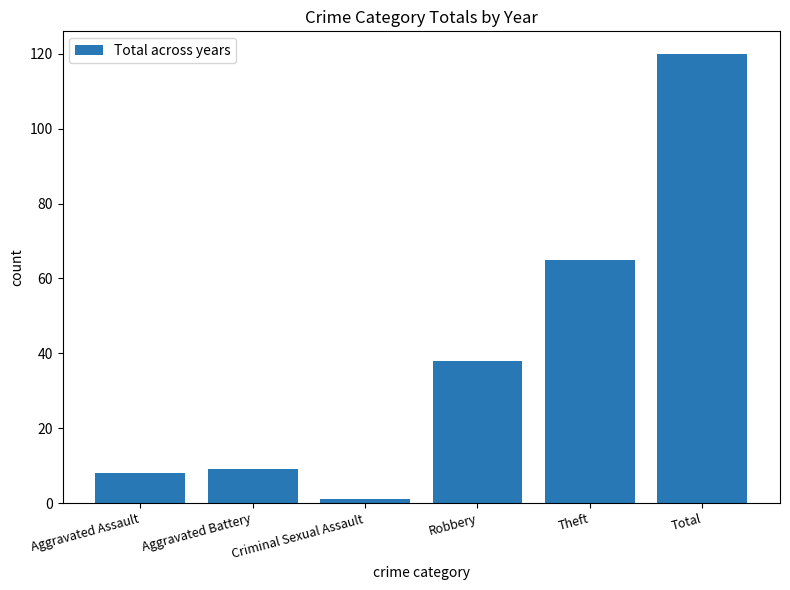

The value at Total is 120. True or false?

True